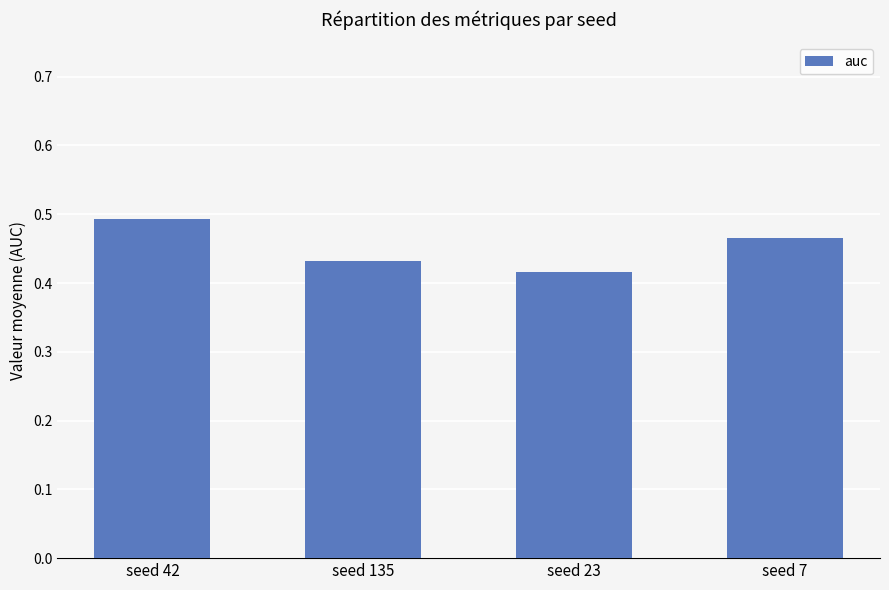

What is the label of the 4th bar from the left?

seed 7